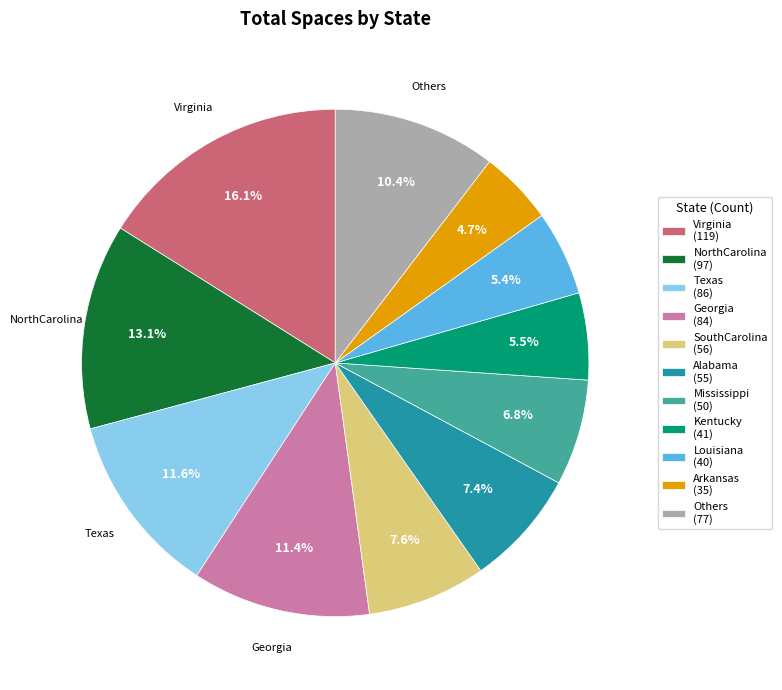

Which slice is the smallest?

Arkansas (35)